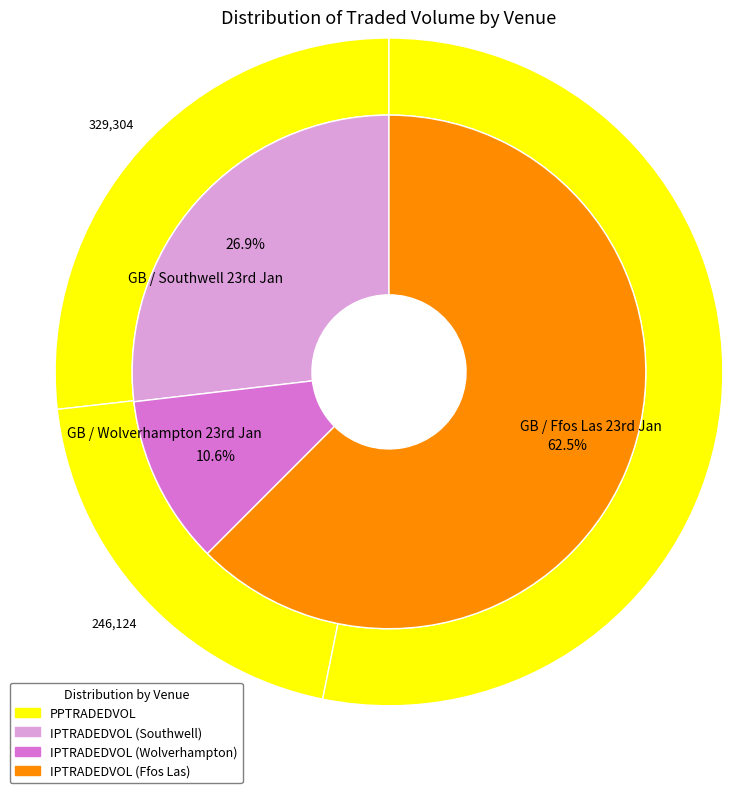

How many slices are in this pie chart?

3